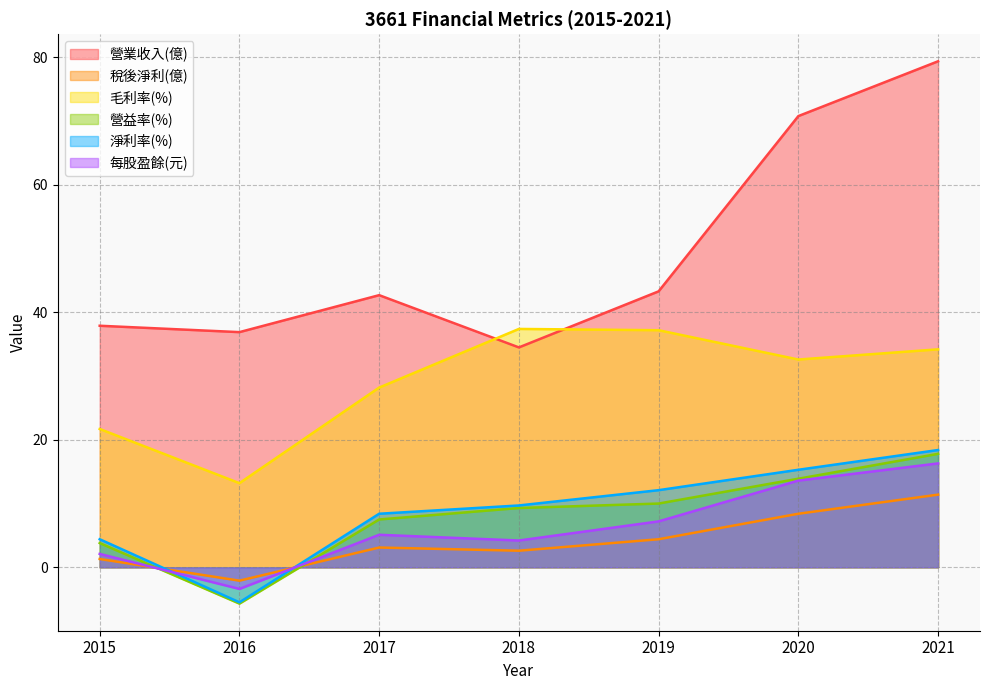

Which series has the largest total across all categories?

營業收入(億)